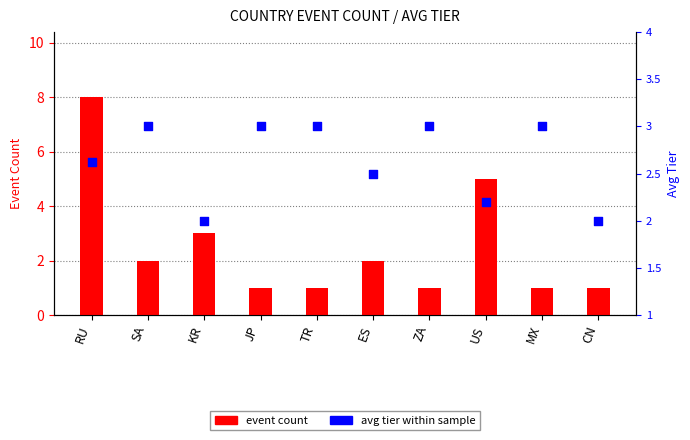

Which series has the largest Y range (max minus min)?

event count